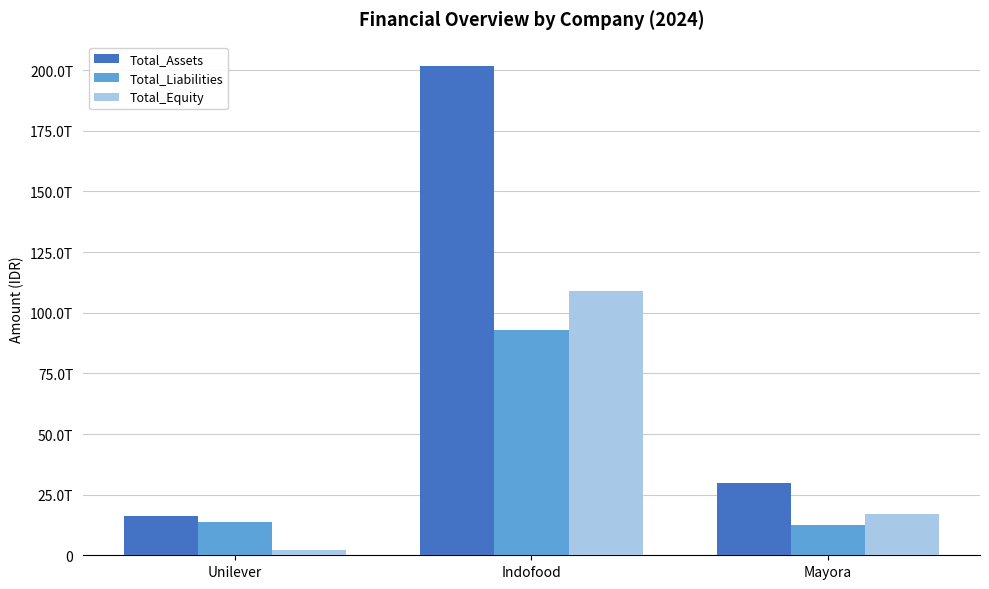

What are all the series names shown in the legend?

Total_Assets, Total_Liabilities, Total_Equity